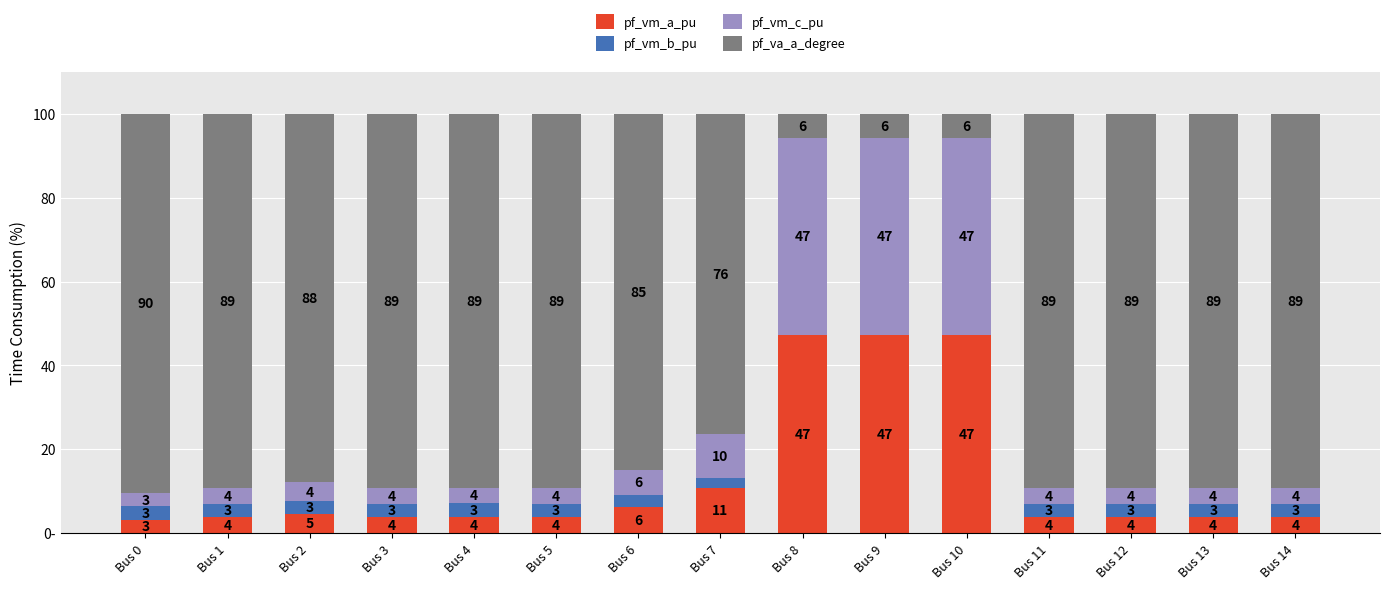

Are the bars grouped side by side (vs. stacked)?

No